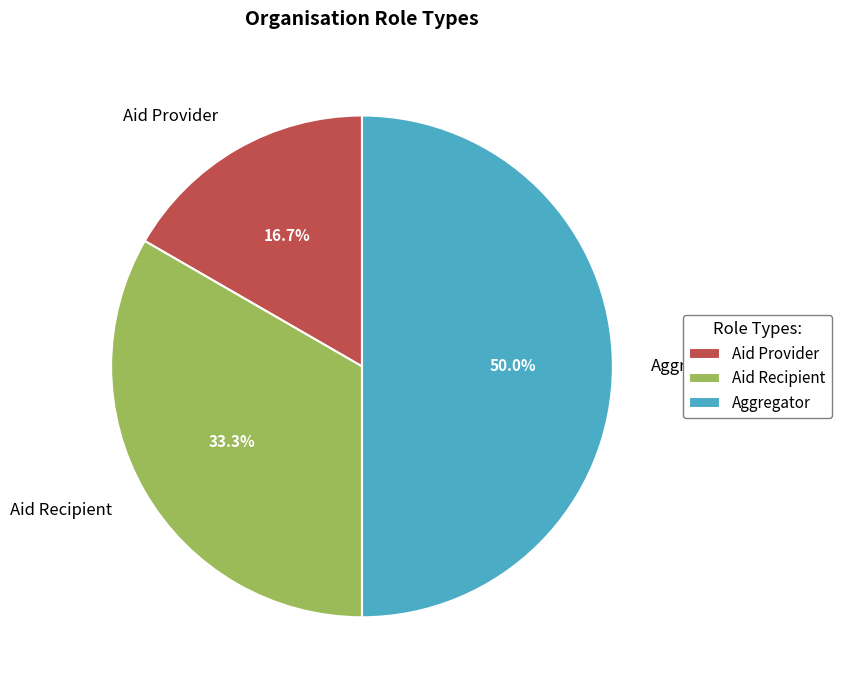

Approximately how many times larger is the value at Aid Provider compared to Aid Recipient?

0.5